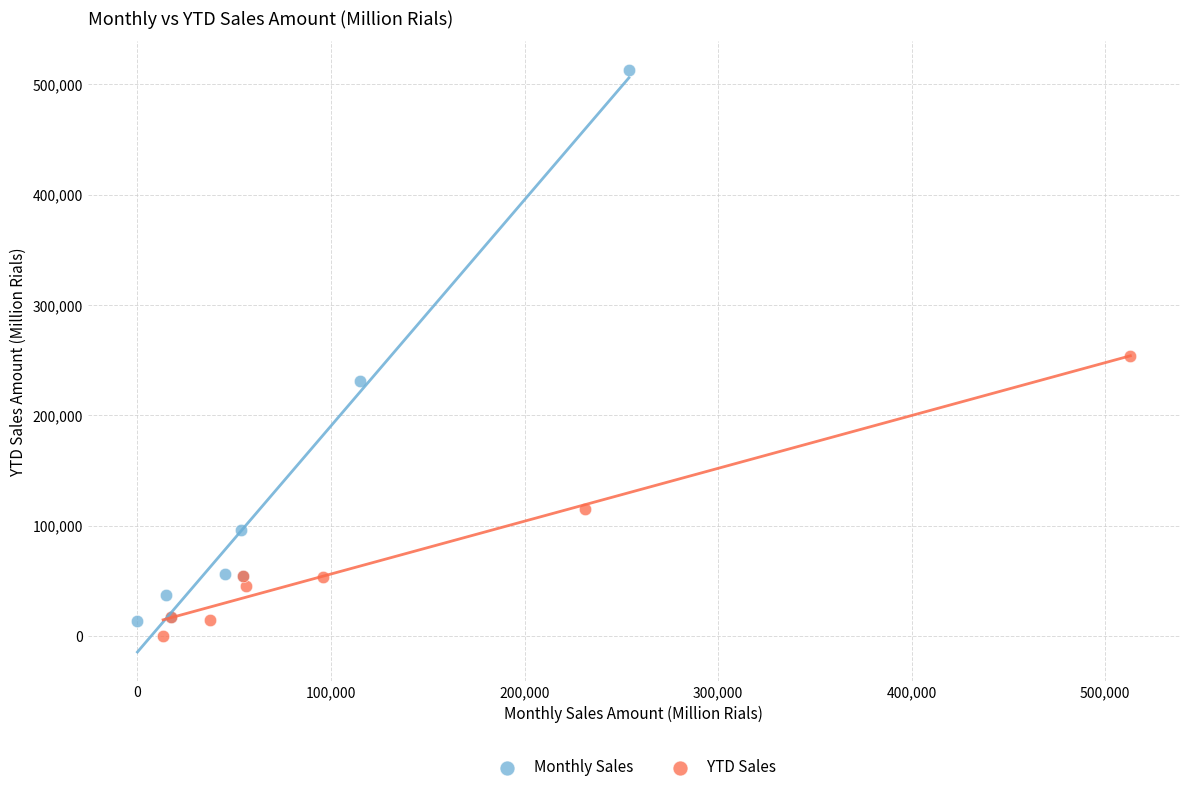

Which series has the largest Y range (max minus min)?

Monthly Sales